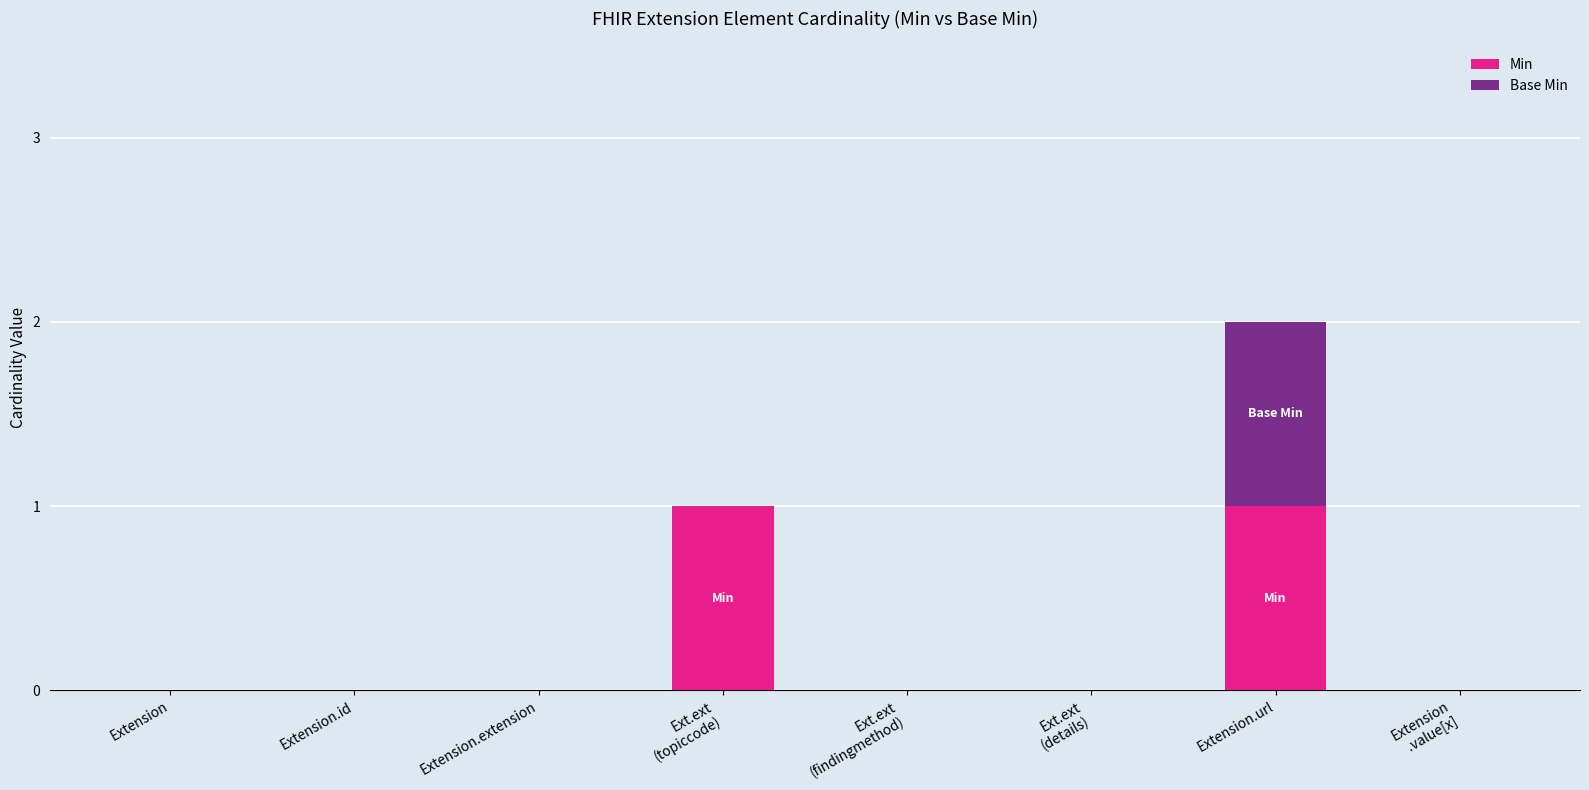

True or false: Min has a value of 1 at Extension.

False